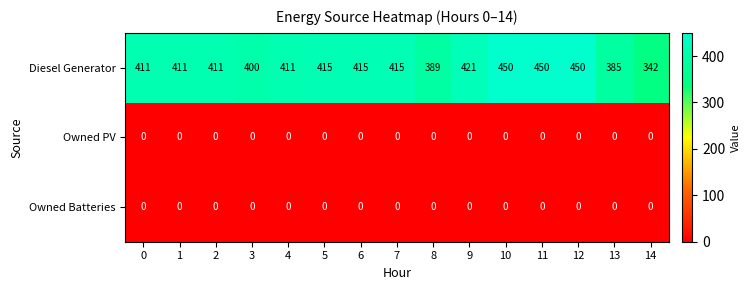

The value of Owned Batteries at 2 is 0. True or false?

True